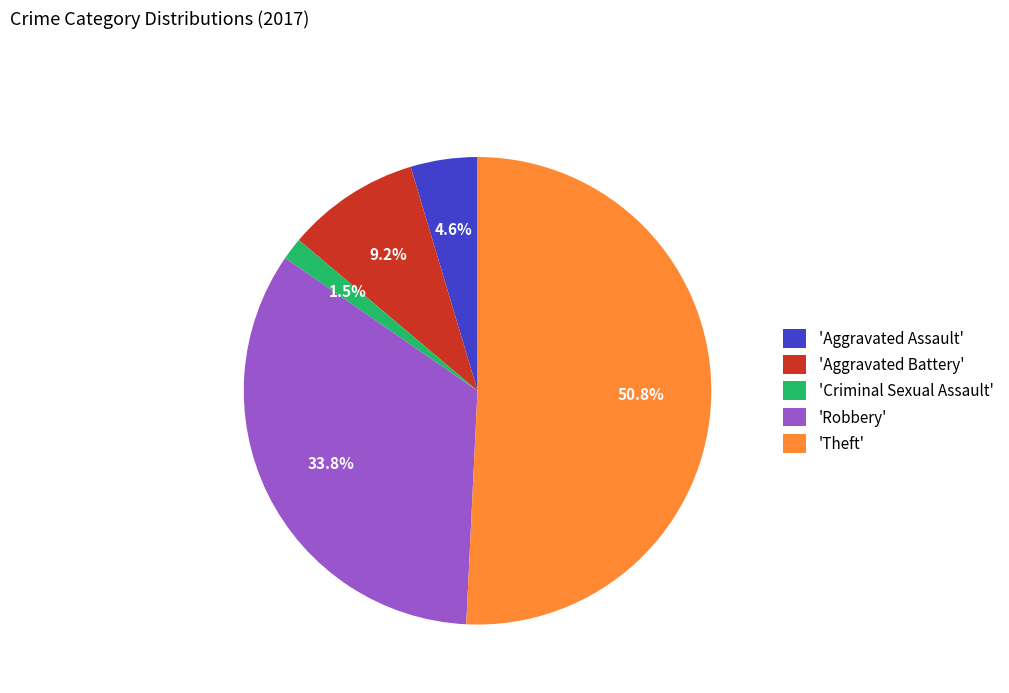

What is the largest slice in the pie chart?

'Theft'